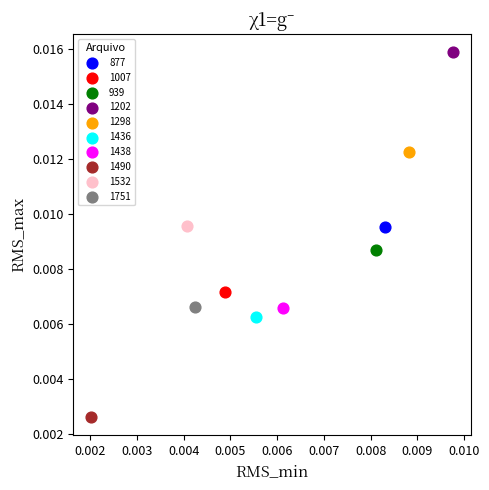

Which series contains the lowest Y value?

1490